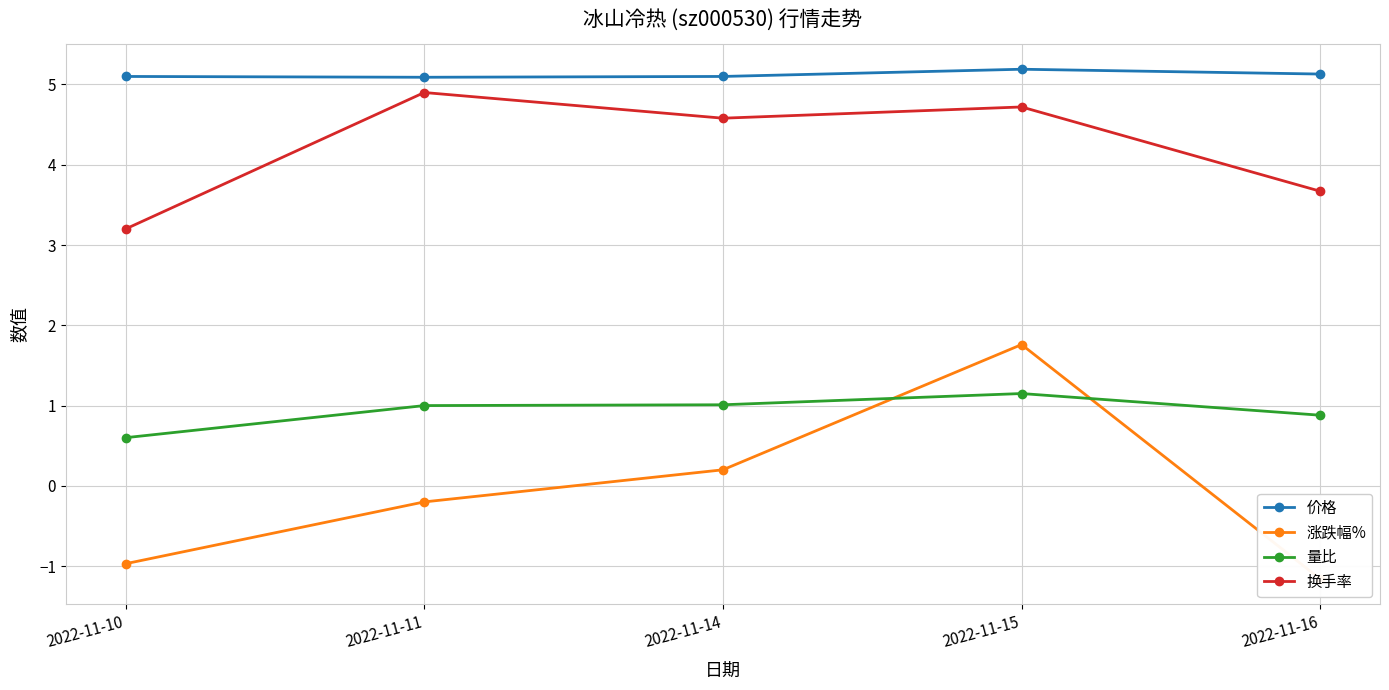

The 换手率 series shows 1.4 at 2022-11-14. True or false?

False